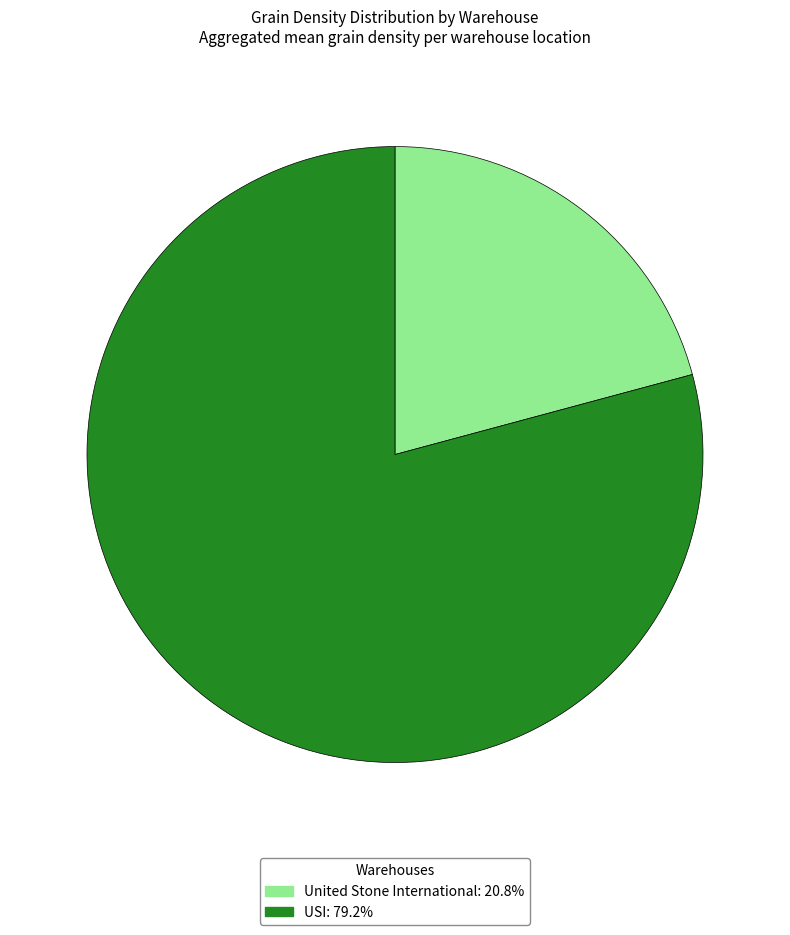

Combined, do United Stone International and USI account for over 50%?

Yes